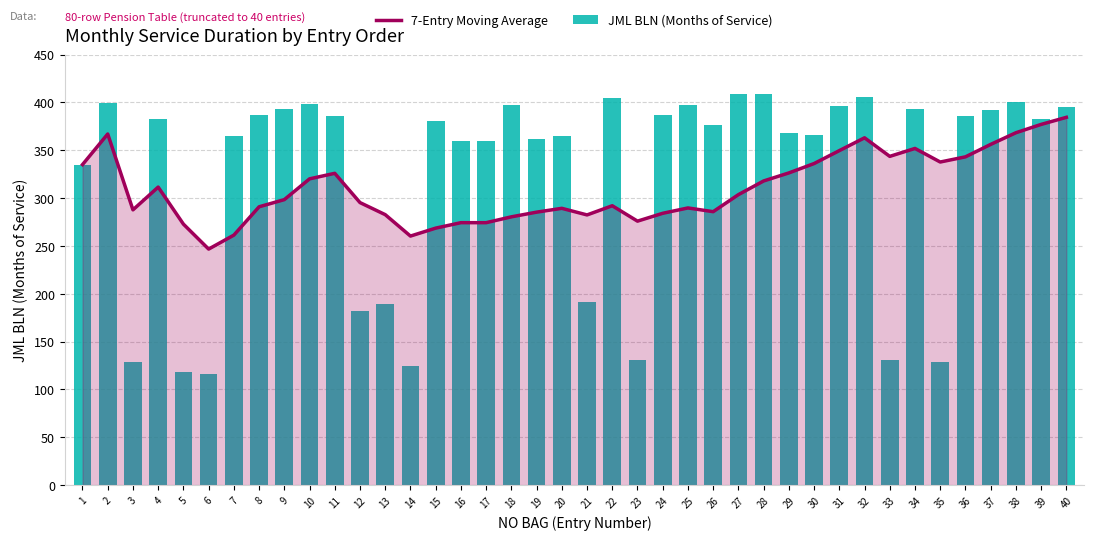

Which category has the lowest value across all series?

6